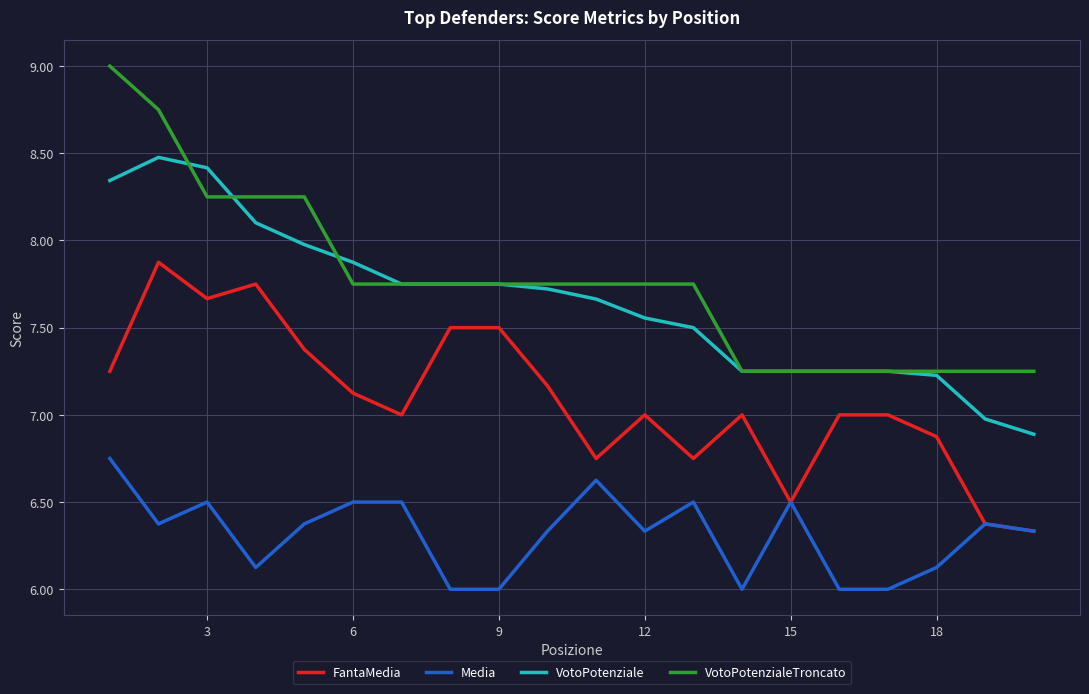

How many interior local valleys does the FantaMedia series have?

5